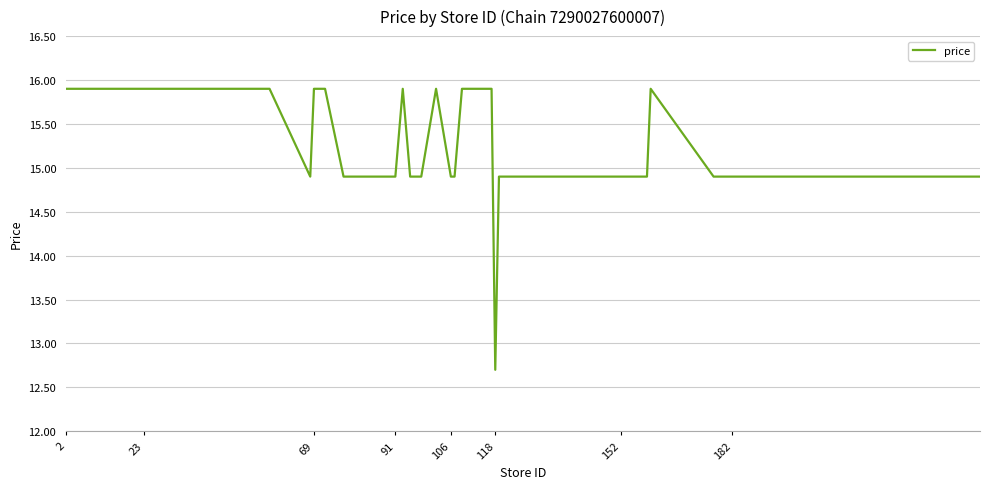

What is the difference between the maximum and minimum values?

3.2